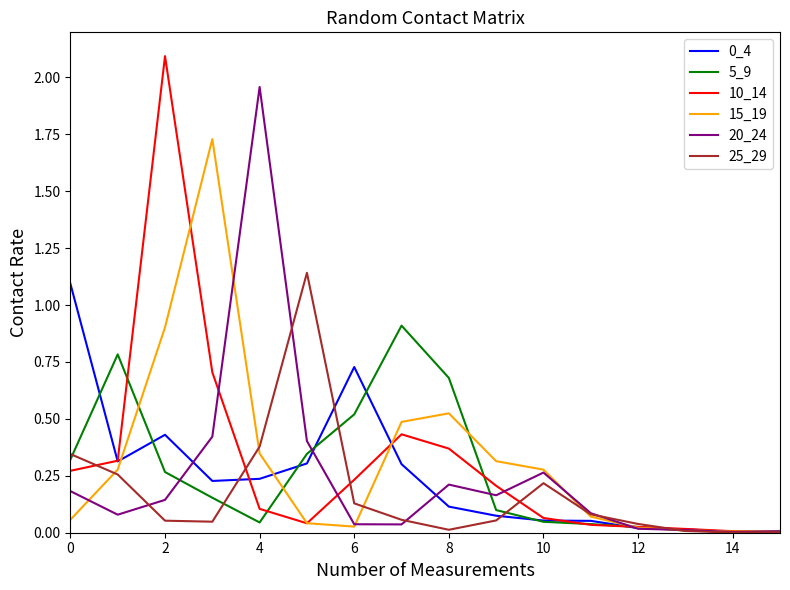

How many distinct data groups are displayed?

6